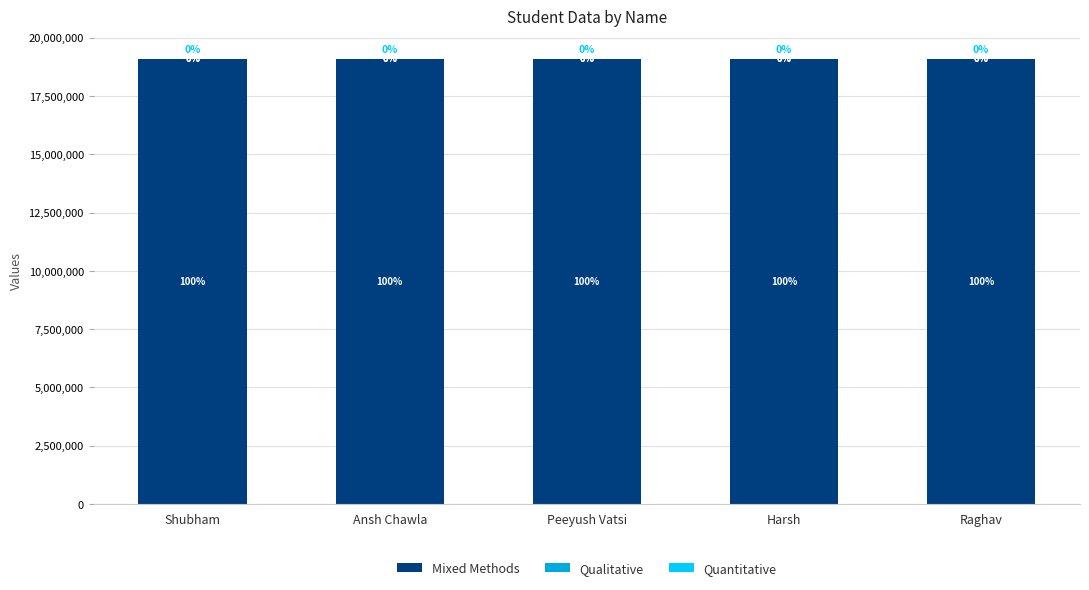

What is the average value of the Mixed Methods series?

19105018